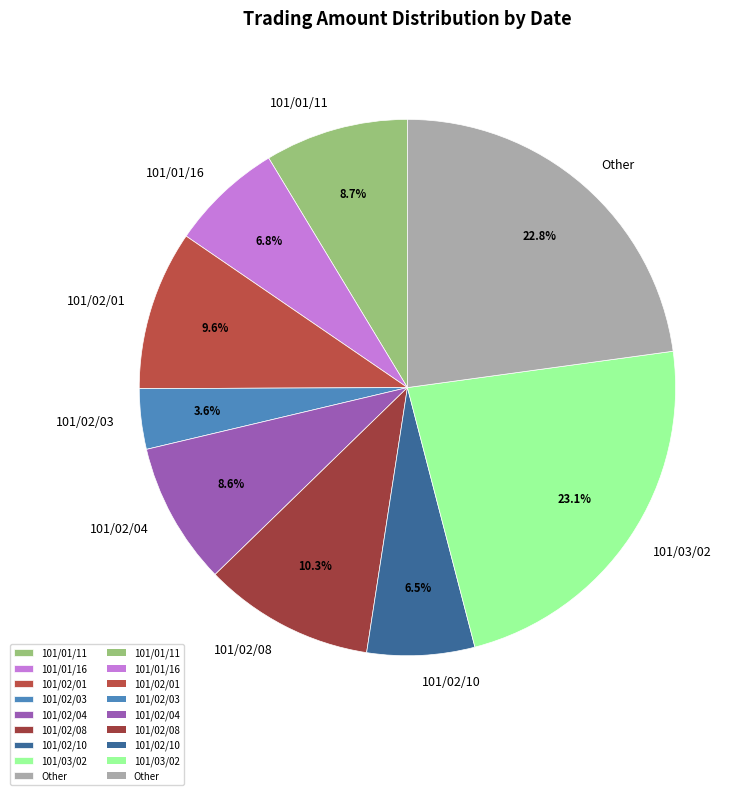

Does Other represent more than half of the total?

No